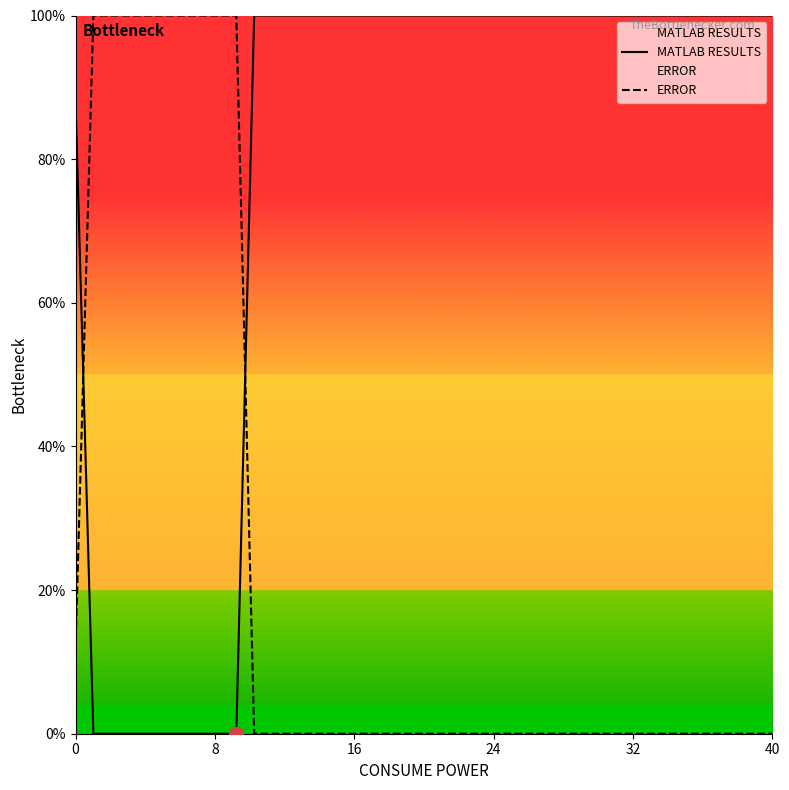

What is the label of the 32nd point from the left?

31